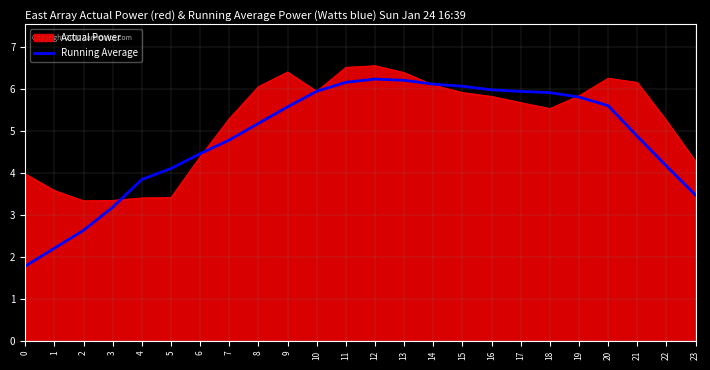

List the series in order of their overall mean, highest first.

Actual Power, Running Average